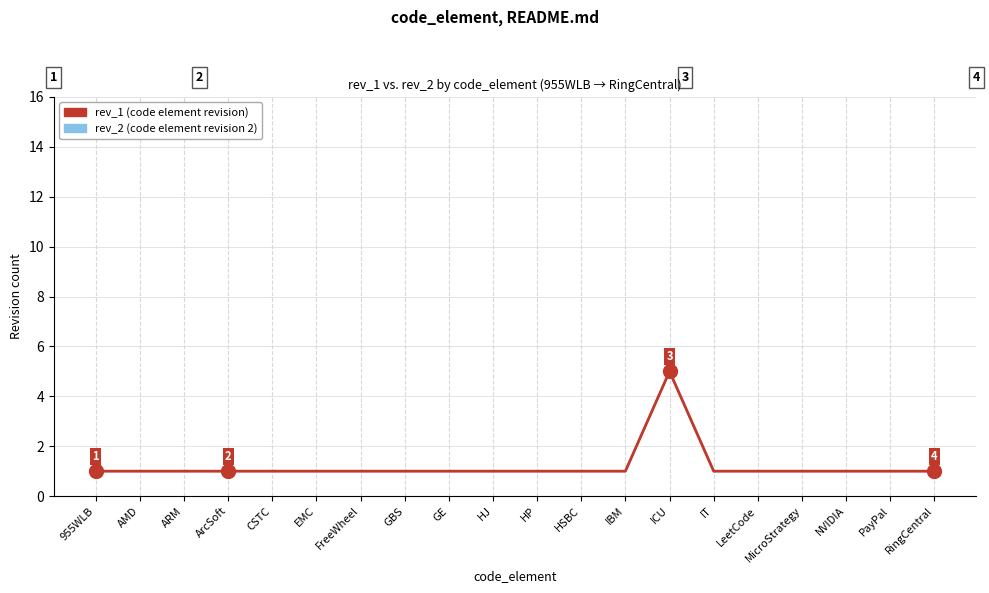

Does the chart display data point markers on the line(s)?

No